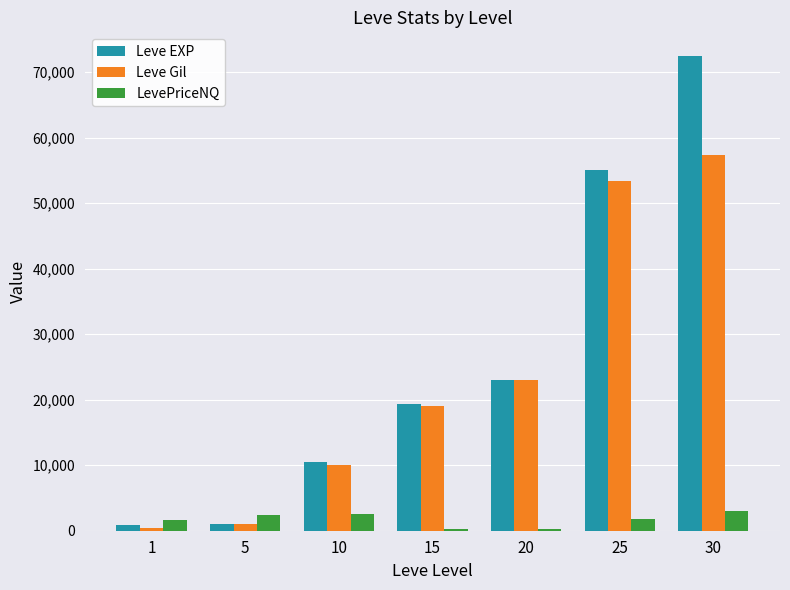

Does the chart contain stacked bars?

No